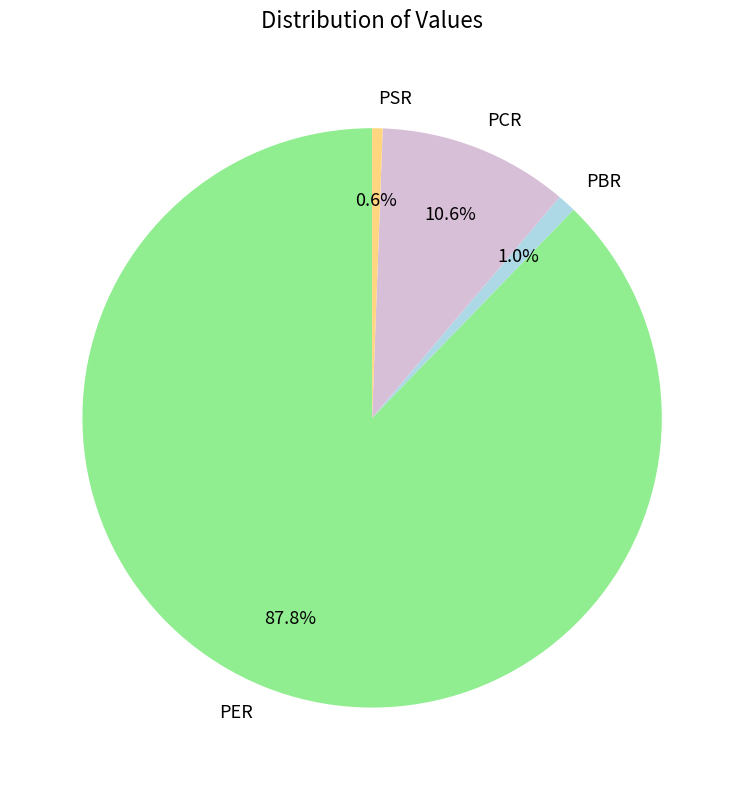

To the nearest percent, what percentage of the pie is PSR?

1%